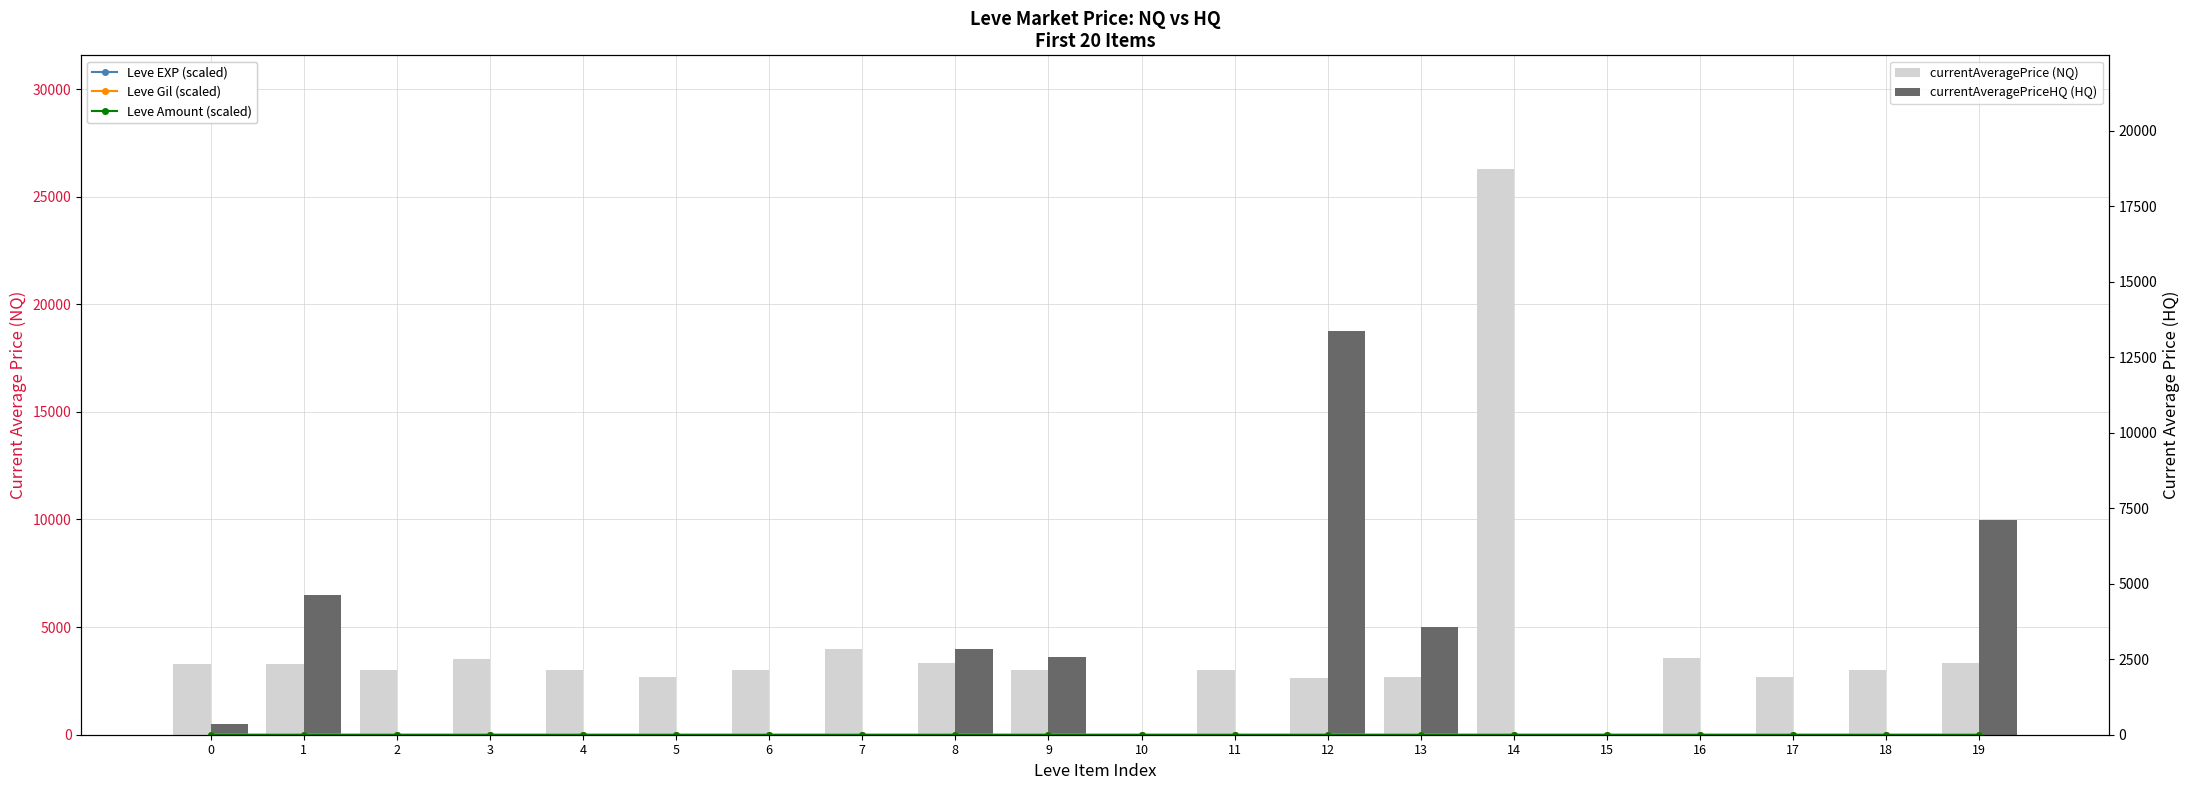

Reading left to right, extract all data points from this chart.

Leve EXP (scaled): 0.0	0.0	0.0	0.0	0.0	0.0	0.0	0.0	0.0	0.0	0.0	0.0	0.0	0.0	0.0	0.0	0.0	0.0	0.1	0.0
Leve Gil (scaled): 0.0	0.0	0.0	0.0	0.0	0.0	0.0	0.0	0.0	0.0	0.0	0.0	0.0	0.1	0.1	0.0	0.0	0.0	0.0	0.0
Leve Amount (scaled): 0.0	0.0	0.0	0.0	0.0	0.0	0.0	0.0	0.0	0.0	0.0	0.0	0.0	0.0	0.0	0.0	0.0	0.0	0.0	0.0
currentAveragePrice (NQ): 3307.0	3309.0	2996.0	3515.0	3000.0	2661.0	2999.0	4000.0	3313.0	3001.0	0.0	3008.0	2658.0	2670.0	26304.0	0.0	3543.0	2666.0	3023.0	3341.0
currentAveragePriceHQ (HQ): 500.0	6501.5	0.0	0.0	5.0	0.0	0.0	0.0	4005.0	3599.0	0.0	0.0	18749.0	5000.0	0.0	0.0	0.0	0.0	0.0	9999.0